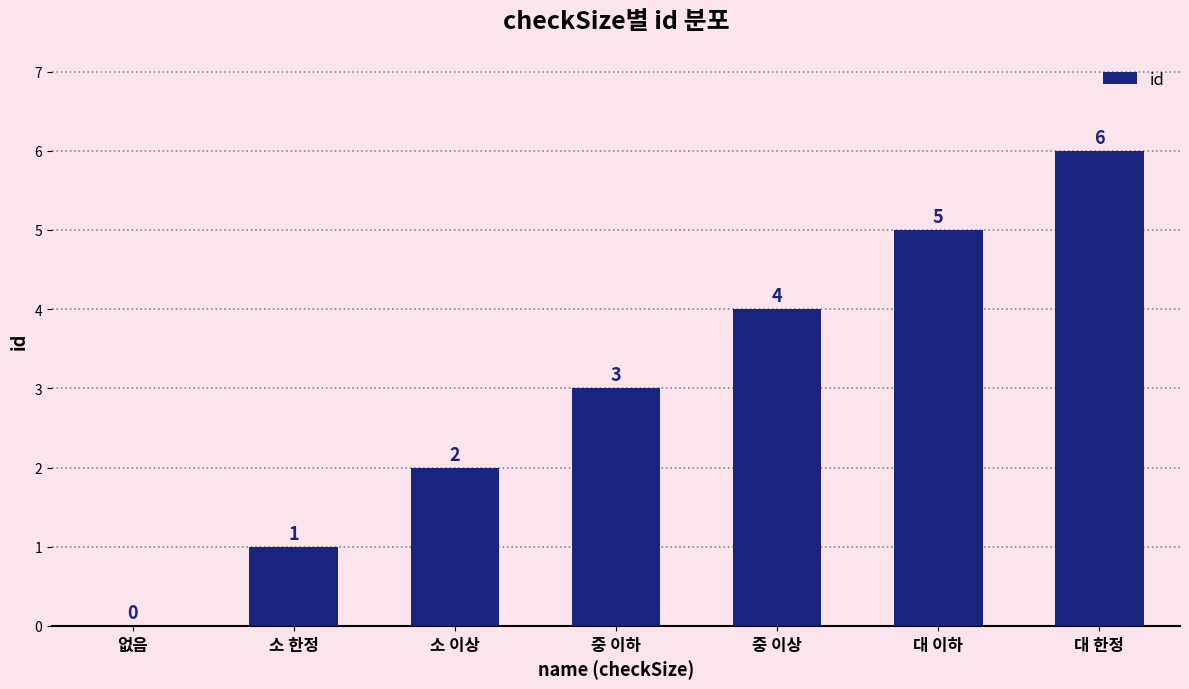

What is the greatest value displayed?

6